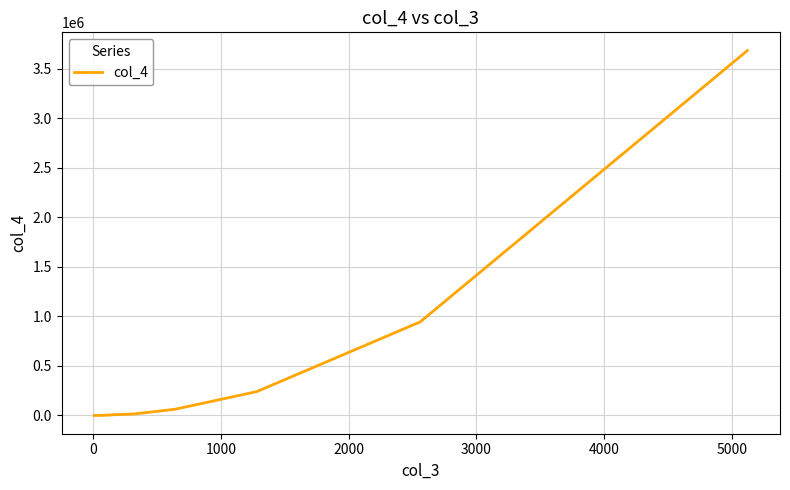

What is the greatest value displayed?

3680929.9